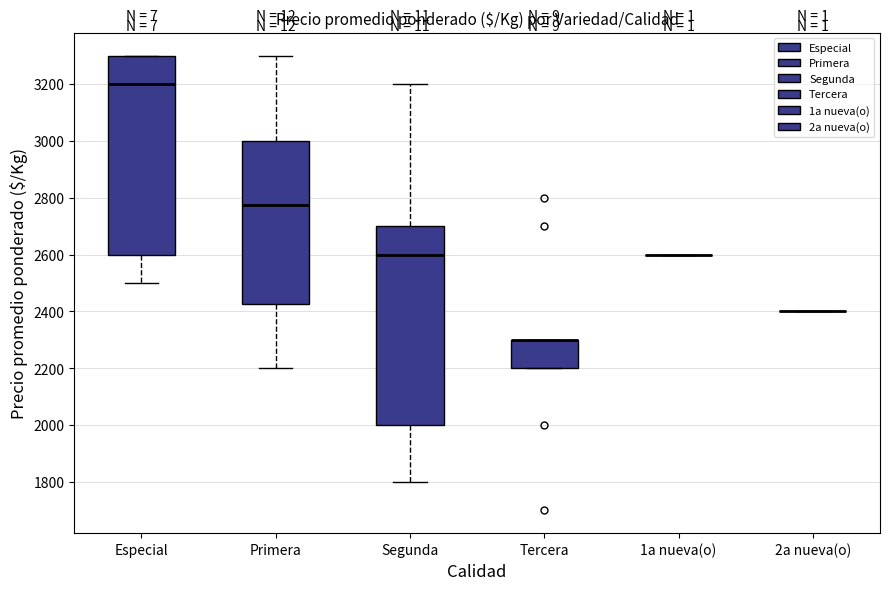

Reading left to right, transcribe this box plot: for each box, give where its median line is, the range the box spans, and where its two whiskers end, as read against the y-axis. The values are not printed on the chart, so give them approximately, as read against the axis.

Especial: median 3200, box 2600 to 3300, whiskers 2500 to 3300
Primera: median 2780, box 2420 to 3000, whiskers 2200 to 3300
Segunda: median 2600, box 2000 to 2700, whiskers 1800 to 3200
Tercera: median 2300 (drawn on the box's upper edge), box 2200 to 2300, whiskers 2200 to 2300
1a nueva(o): box collapsed to a line at 2600, whiskers 2600 to 2600
2a nueva(o): box collapsed to a line at 2400, whiskers 2400 to 2400